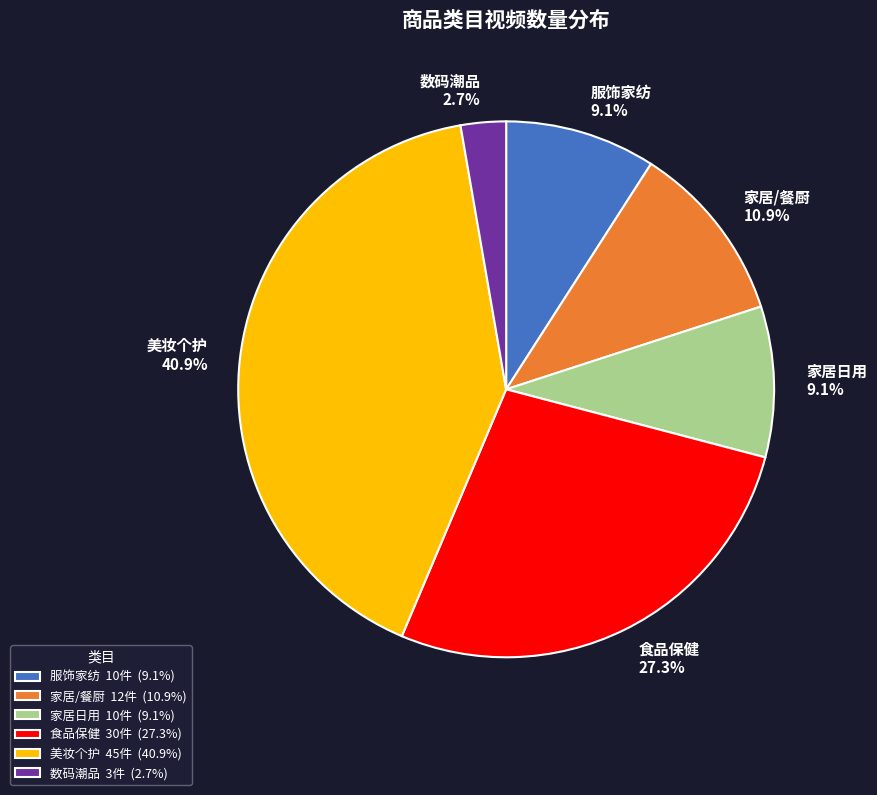

The 家居日用 slice represents 1% of the pie. True or false?

False